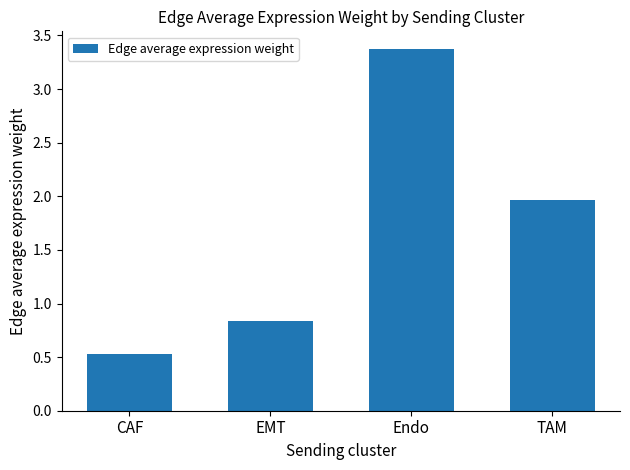

How many bars are there in total?

4